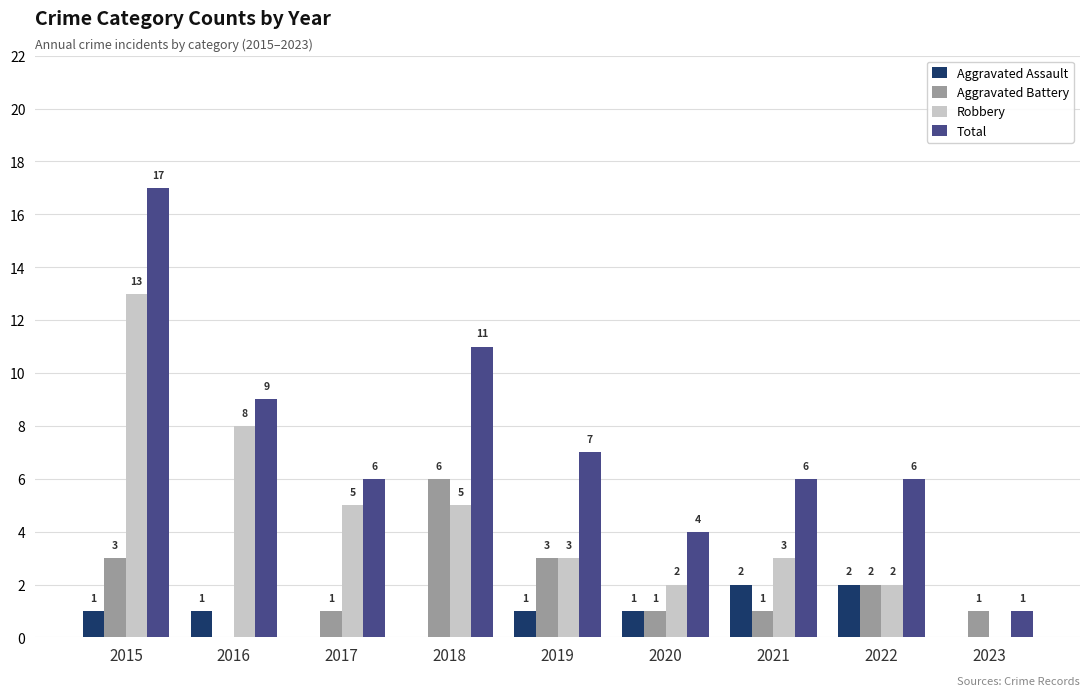

Which category has the highest value in the Total series?

2015